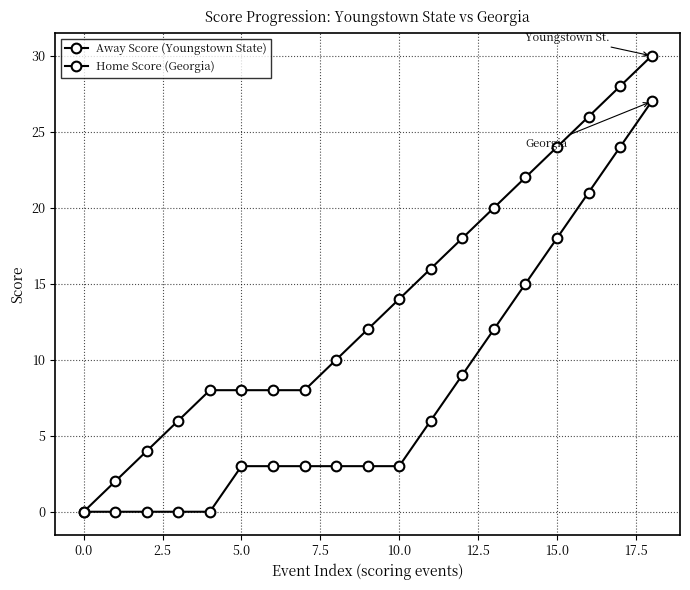

What is the value of the Away Score (Youngstown State) point at the 3rd from the left?

4